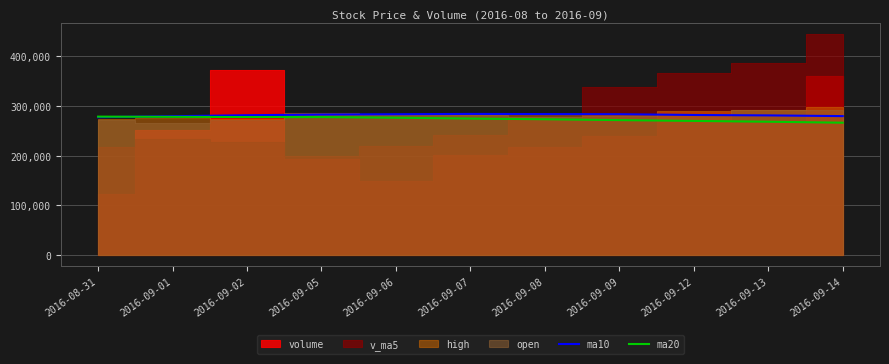

At how many categories does at least one series exceed 276529?

11